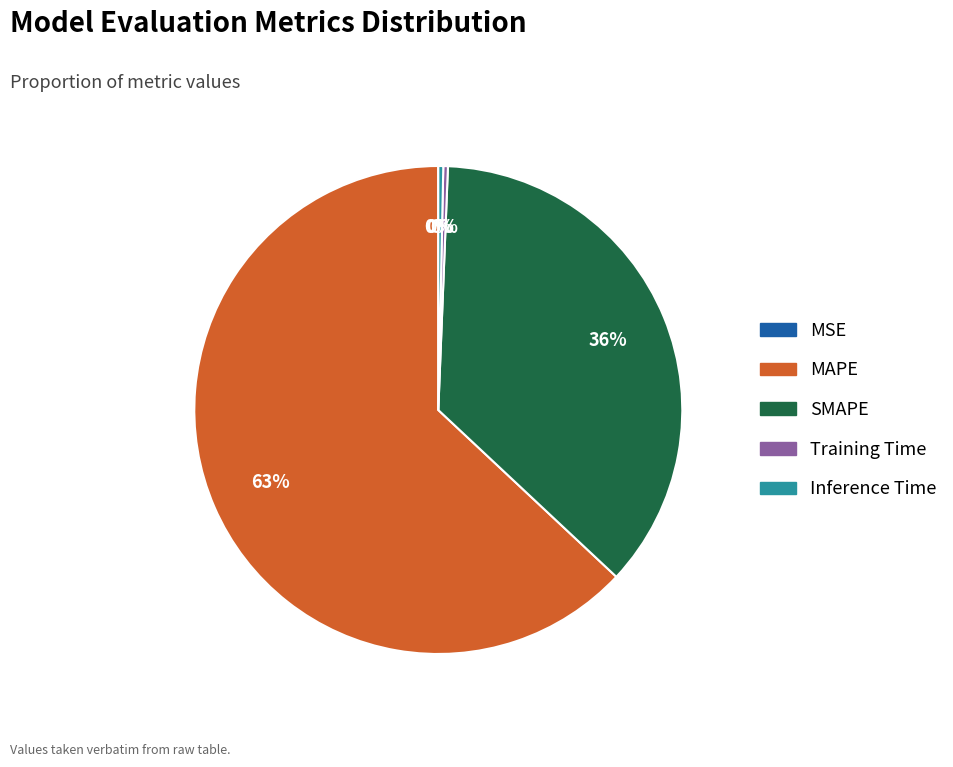

The MAPE slice represents 54% of the pie. True or false?

False